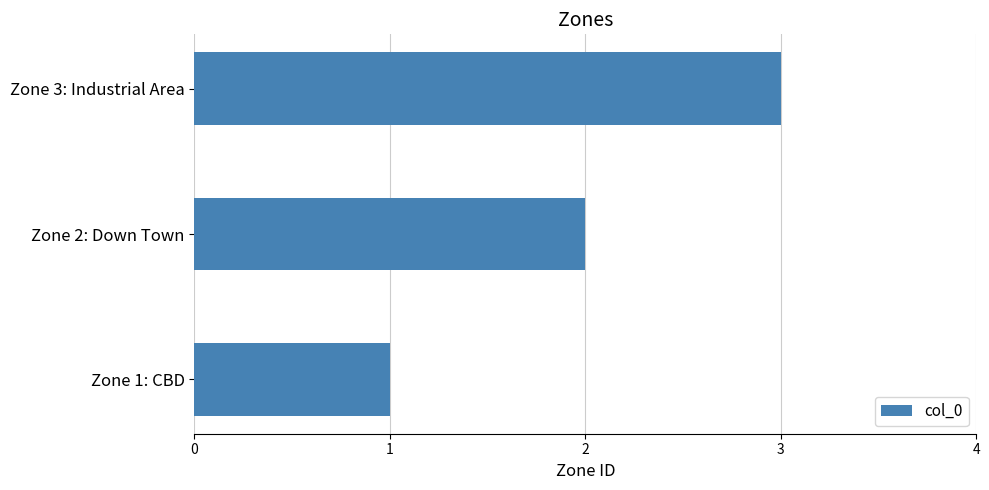

Between Zone 2: Down Town and Zone 3: Industrial Area, which is larger?

Zone 3: Industrial Area